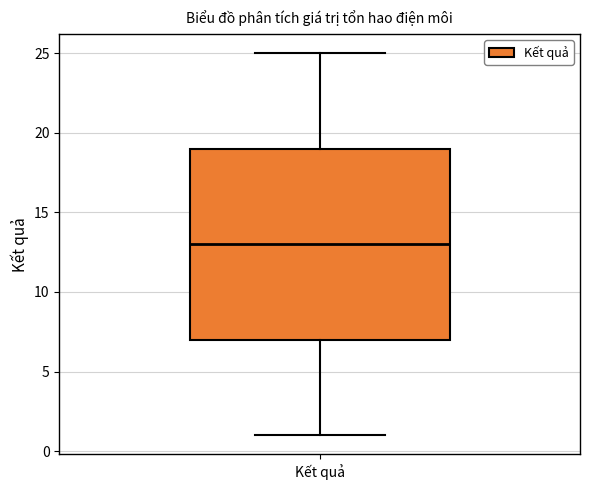

Where is the upper edge of the box for Kết quả on the y-axis? The values are not printed on the chart, so give them approximately, as read against the axis.

19